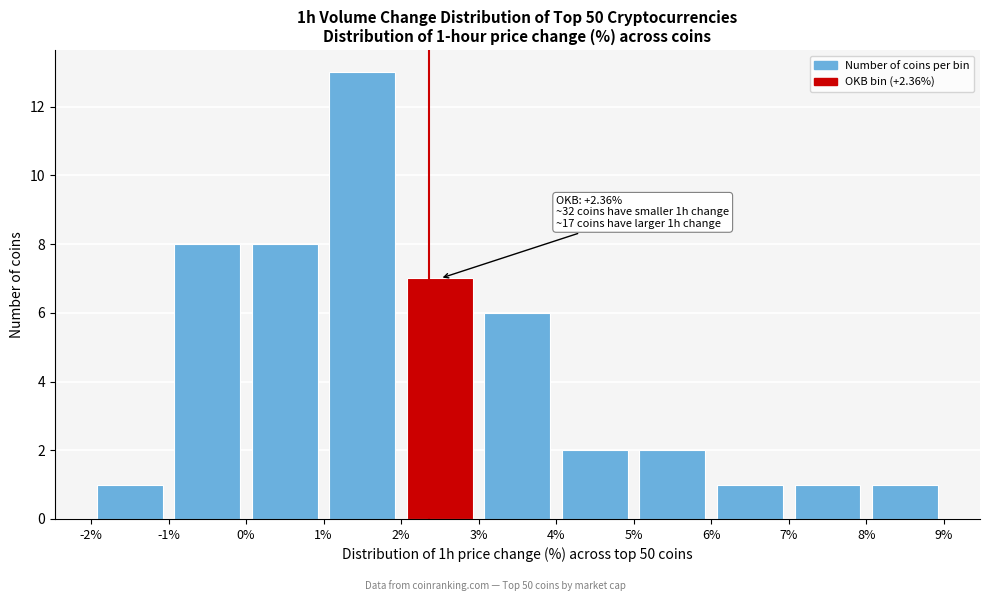

Which range on the x-axis has the tallest bar?

1% to 2%